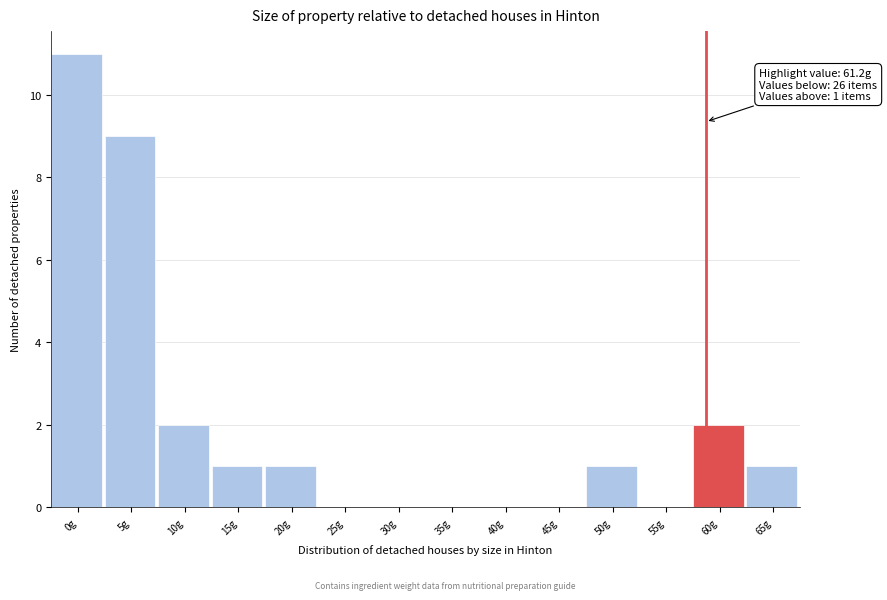

Reading left to right, list all the values displayed in this chart.

0g=11	5g=9	10g=2	15g=1	20g=1	25g=0	30g=0	35g=0	40g=0	45g=0	50g=1	55g=0	60g=2	65g=1